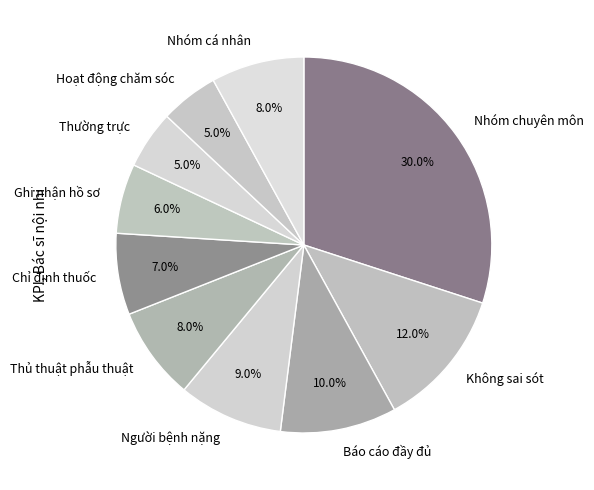

Combined, what portion of the pie is Thường trực and Nhóm cá nhân?

13.0%